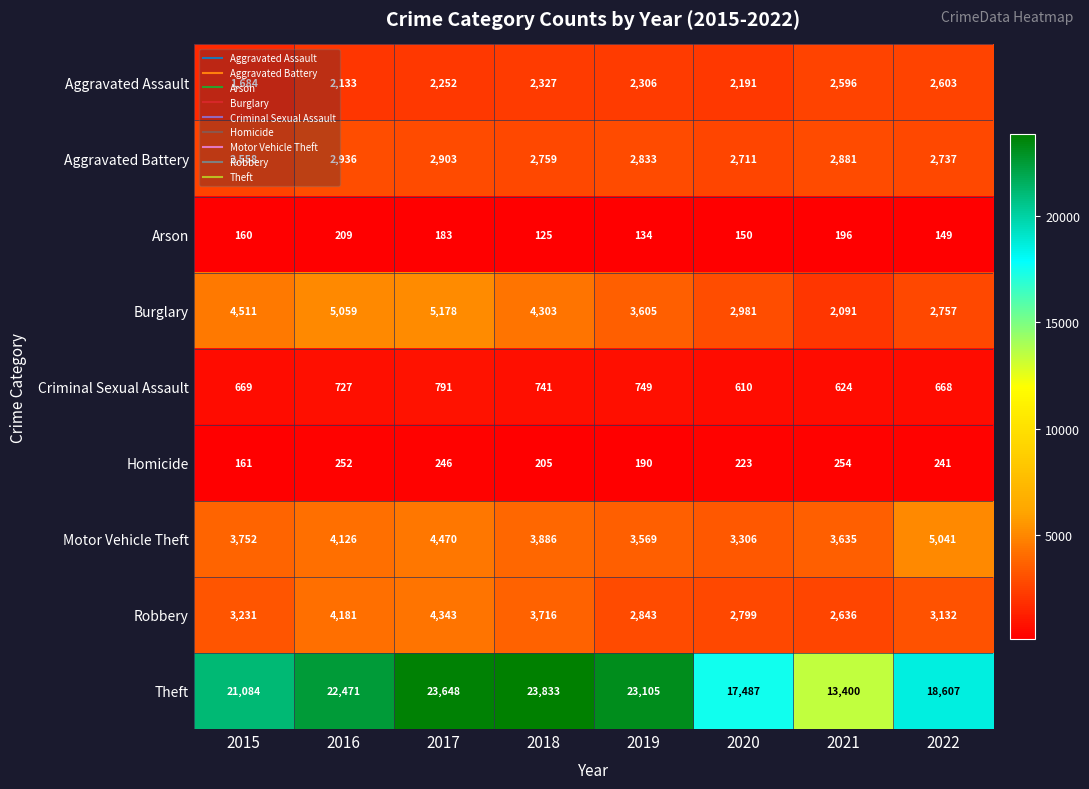

True or false: Criminal Sexual Assault has a value of 741 at 2018.

True